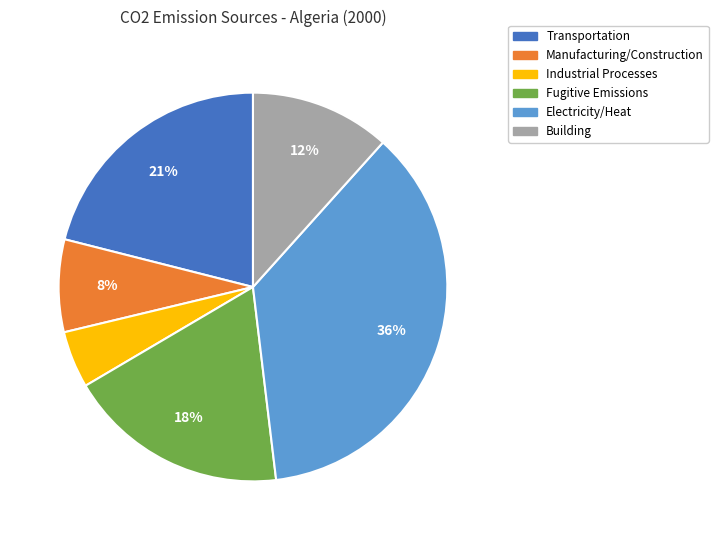

Which slice is the largest?

Electricity/Heat